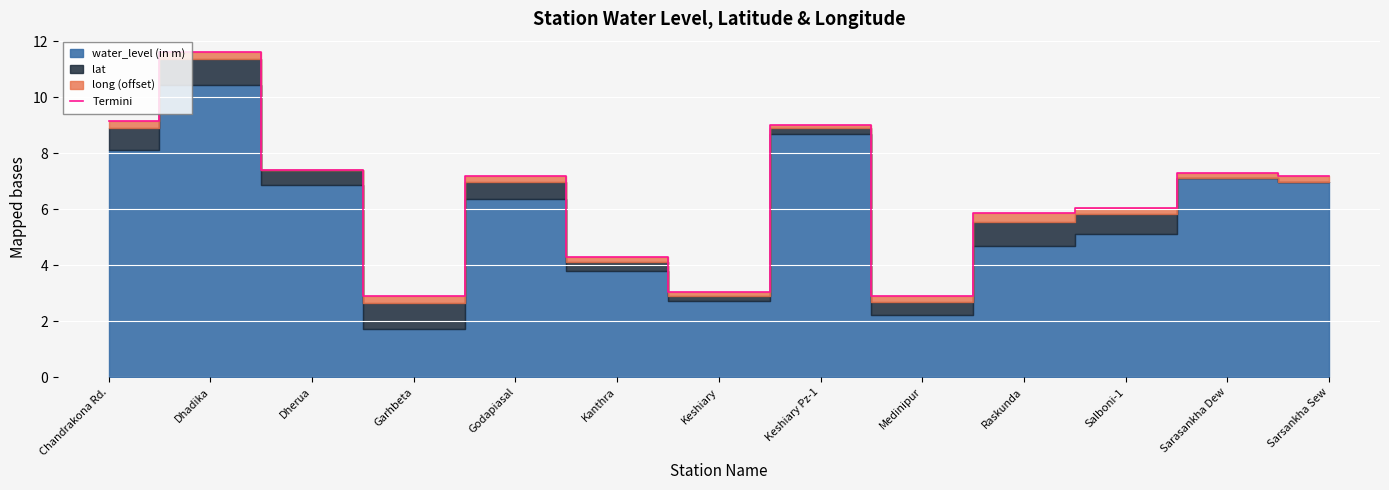

The value of Termini at Raskunda is 8.2. True or false?

False